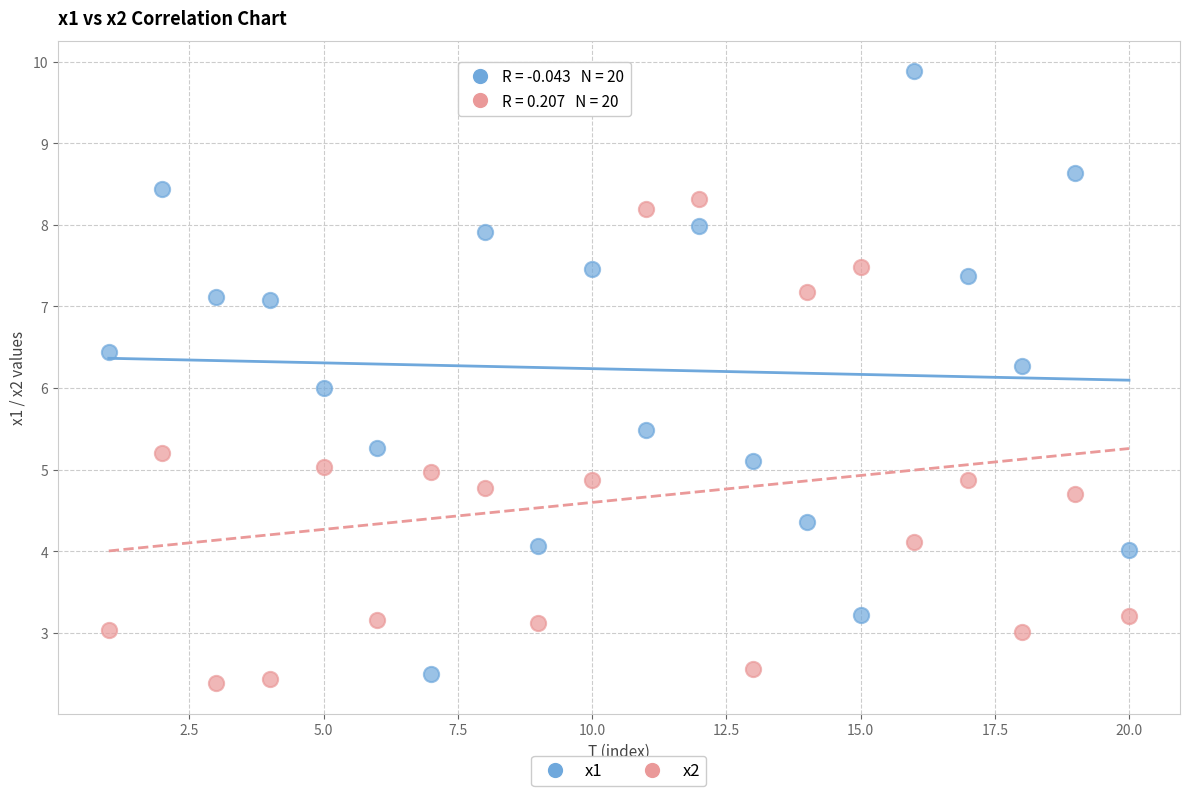

Which series reaches the minimum Y coordinate?

x2